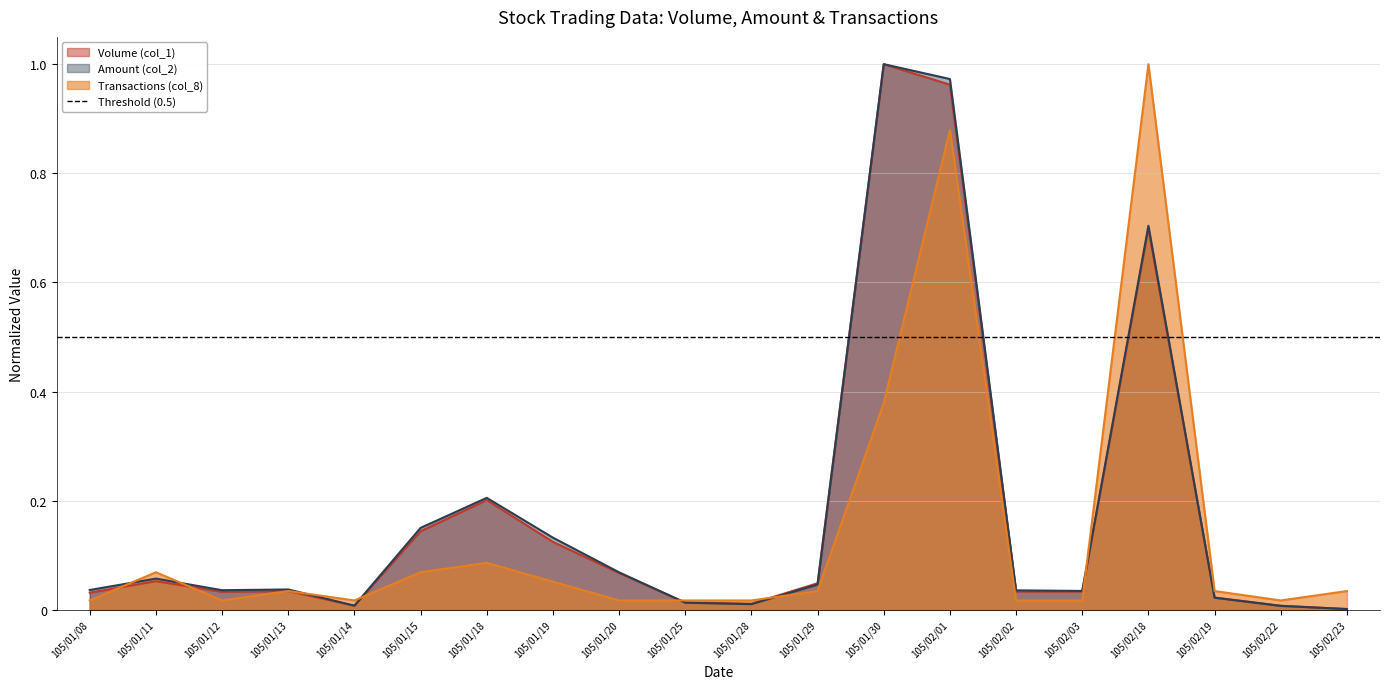

Reading left to right, list all the values displayed in this chart.

Volume (col_1): 105/01/08=0.0	105/01/11=0.1	105/01/12=0.0	105/01/13=0.0	105/01/14=0.0	105/01/15=0.1	105/01/18=0.2	105/01/19=0.1	105/01/20=0.1	105/01/25=0.0	105/01/28=0.0	105/01/29=0.0	105/01/30=1.0	105/02/01=1.0	105/02/02=0.0	105/02/03=0.0	105/02/18=0.7	105/02/19=0.0	105/02/22=0.0	105/02/23=0.0
Amount (col_2): 105/01/08=0.0	105/01/11=0.1	105/01/12=0.0	105/01/13=0.0	105/01/14=0.0	105/01/15=0.2	105/01/18=0.2	105/01/19=0.1	105/01/20=0.1	105/01/25=0.0	105/01/28=0.0	105/01/29=0.0	105/01/30=1.0	105/02/01=1.0	105/02/02=0.0	105/02/03=0.0	105/02/18=0.7	105/02/19=0.0	105/02/22=0.0	105/02/23=0.0
Transactions (col_8): 105/01/08=0.0	105/01/11=0.1	105/01/12=0.0	105/01/13=0.0	105/01/14=0.0	105/01/15=0.1	105/01/18=0.1	105/01/19=0.1	105/01/20=0.0	105/01/25=0.0	105/01/28=0.0	105/01/29=0.0	105/01/30=0.4	105/02/01=0.9	105/02/02=0.0	105/02/03=0.0	105/02/18=1.0	105/02/19=0.0	105/02/22=0.0	105/02/23=0.0